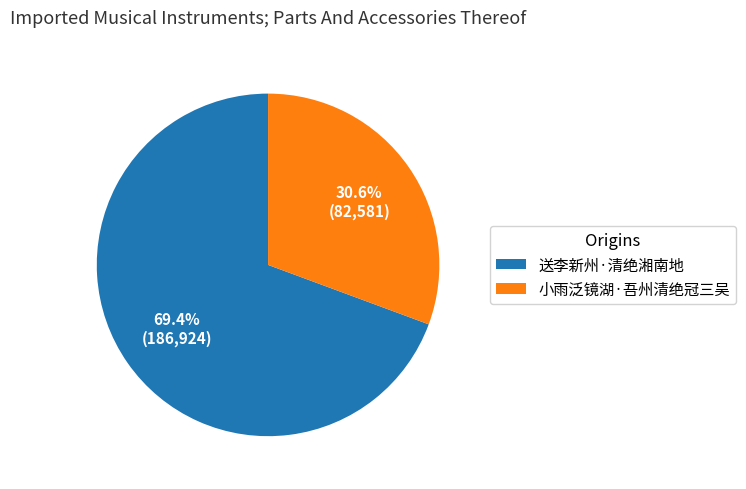

To the nearest percent, what is the combined percentage of 送李新州·清绝湘南地 and 小雨泛镜湖·吾州清绝冠三吴?

100%